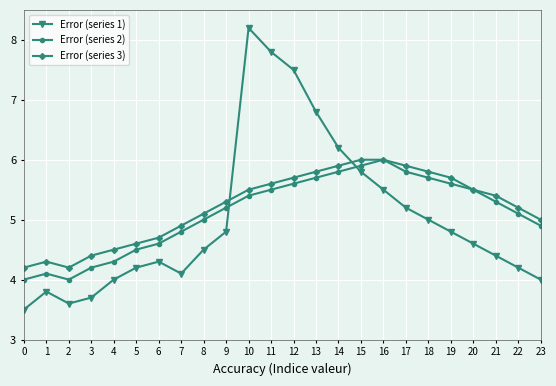

Reading left to right, extract all data points from this chart.

Error (series 1): 0=3.5	1=3.8	2=3.6	3=3.7	4=4.0	5=4.2	6=4.3	7=4.1	8=4.5	9=4.8	10=8.2	11=7.8	12=7.5	13=6.8	14=6.2	15=5.8	16=5.5	17=5.2	18=5.0	19=4.8	20=4.6	21=4.4	22=4.2	23=4.0
Error (series 2): 0=4.0	1=4.1	2=4.0	3=4.2	4=4.3	5=4.5	6=4.6	7=4.8	8=5.0	9=5.2	10=5.4	11=5.5	12=5.6	13=5.7	14=5.8	15=5.9	16=6.0	17=5.8	18=5.7	19=5.6	20=5.5	21=5.3	22=5.1	23=4.9
Error (series 3): 0=4.2	1=4.3	2=4.2	3=4.4	4=4.5	5=4.6	6=4.7	7=4.9	8=5.1	9=5.3	10=5.5	11=5.6	12=5.7	13=5.8	14=5.9	15=6.0	16=6.0	17=5.9	18=5.8	19=5.7	20=5.5	21=5.4	22=5.2	23=5.0